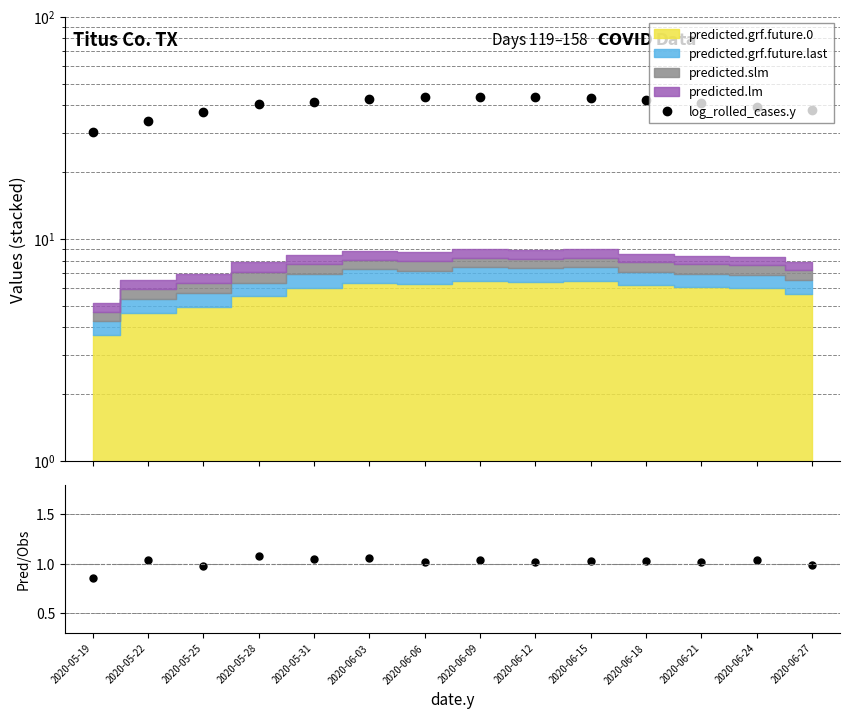

Between 2020-05-19 and 2020-05-22, which is larger?

2020-05-22